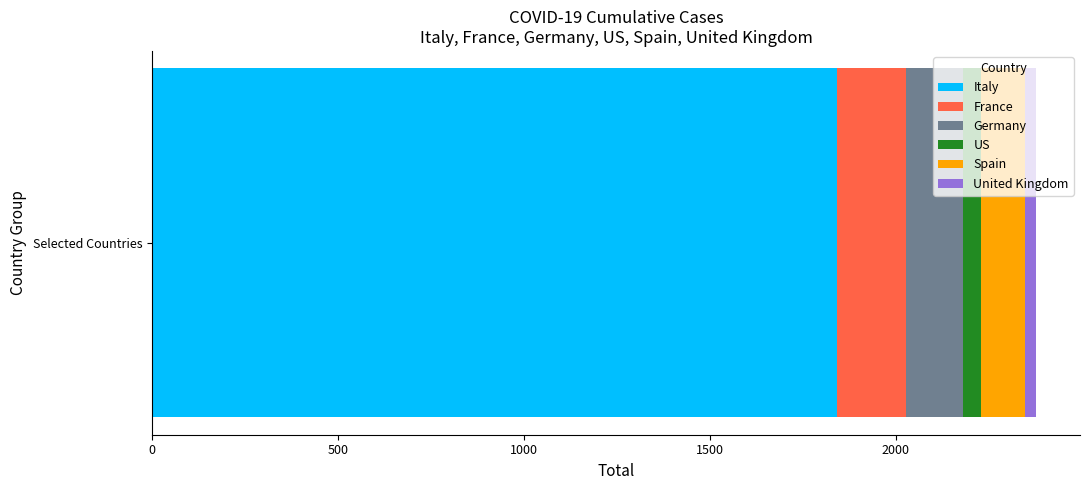

What is the maximum value for Italy?

1842